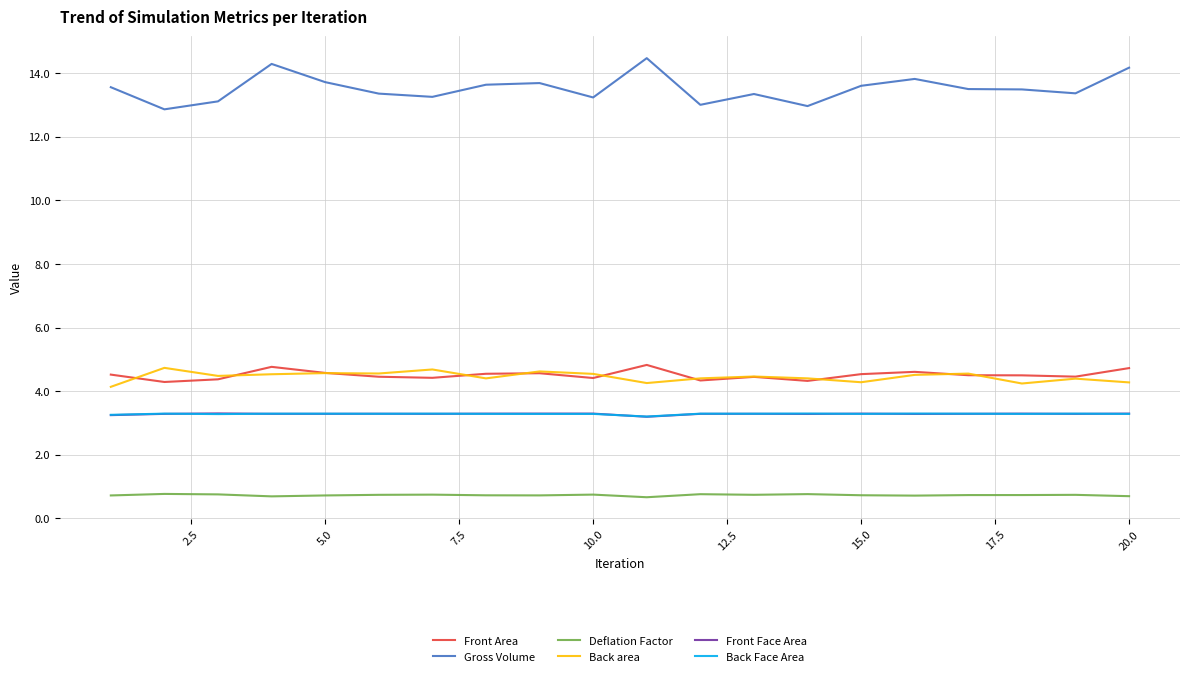

Count the number of categories in the chart.

20